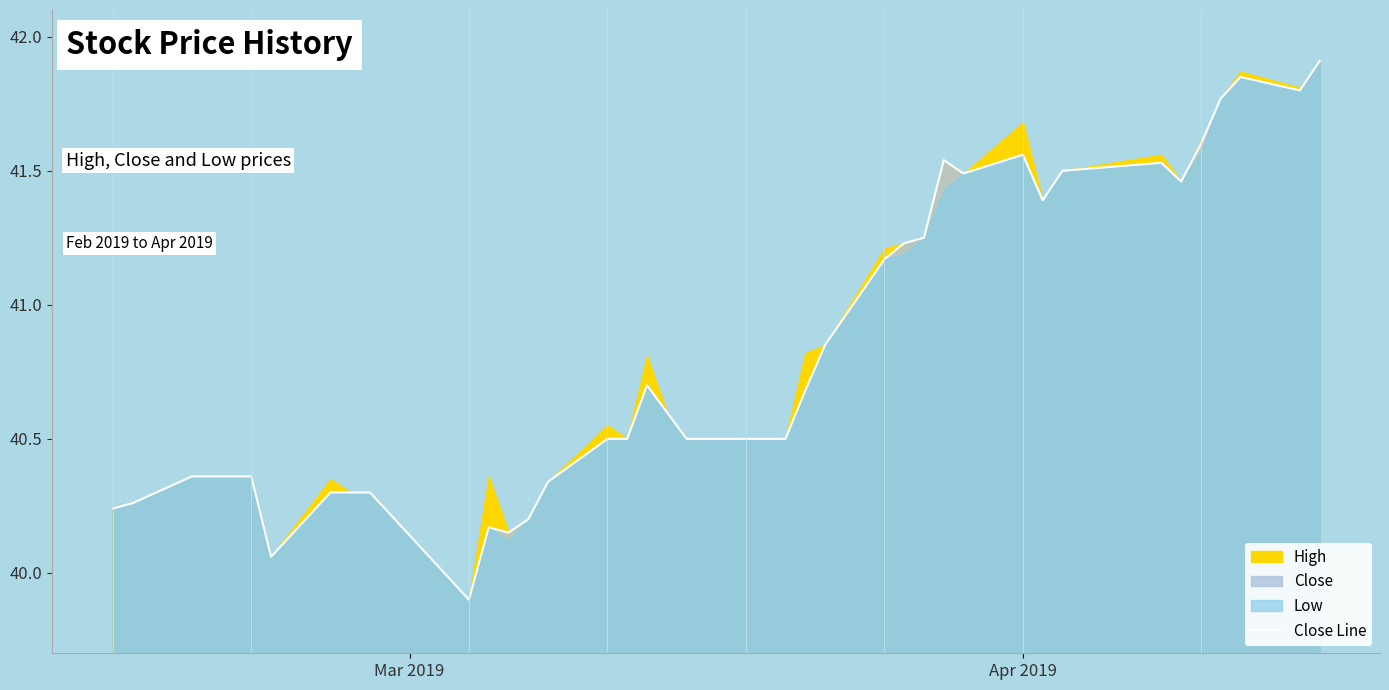

What is the minimum value for Close Line?

39.9